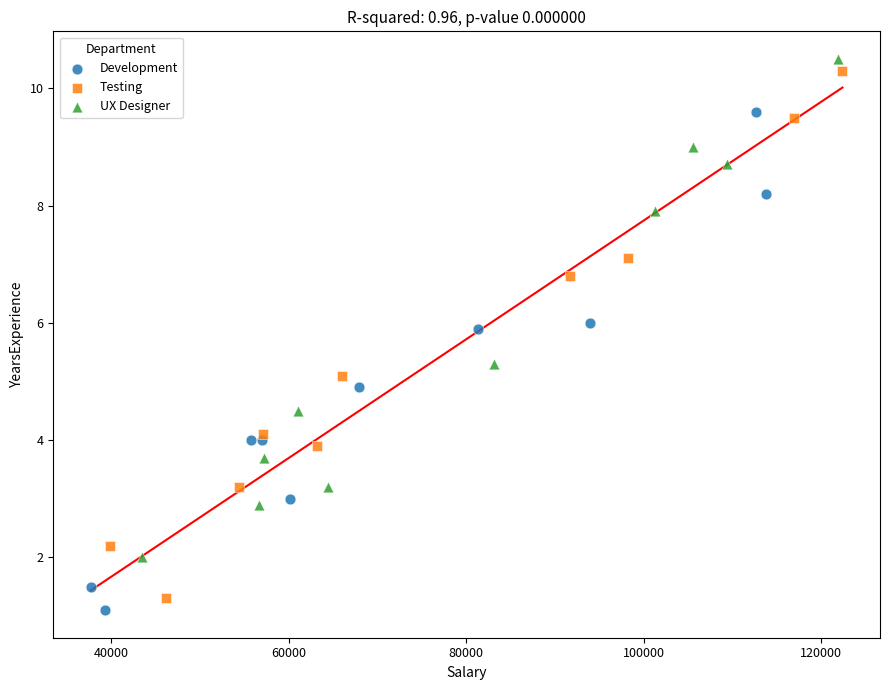

Which series has the largest Y range (max minus min)?

Testing